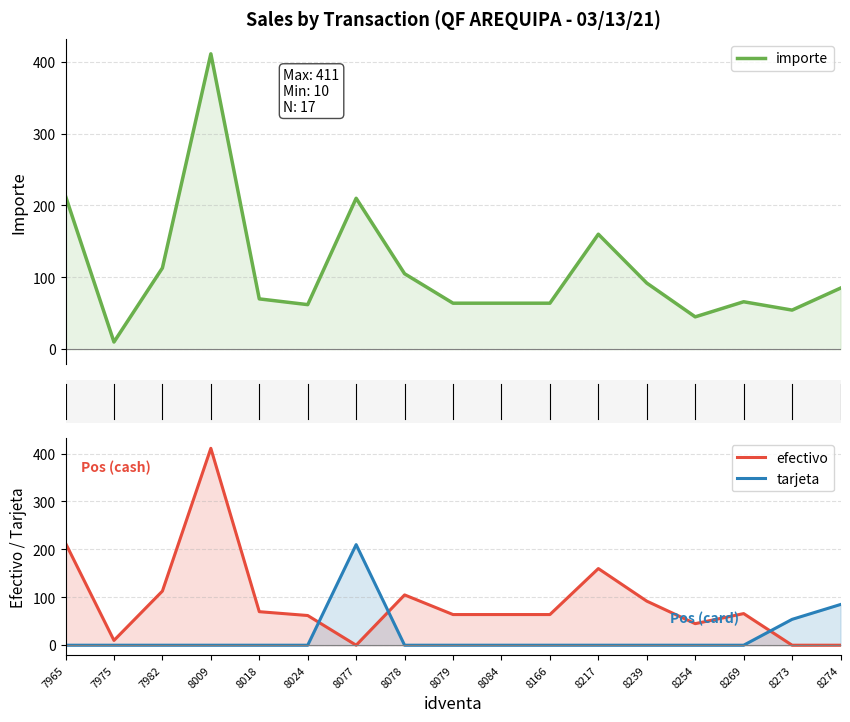

True or false: importe has more than 1 points higher than both neighbors.

True